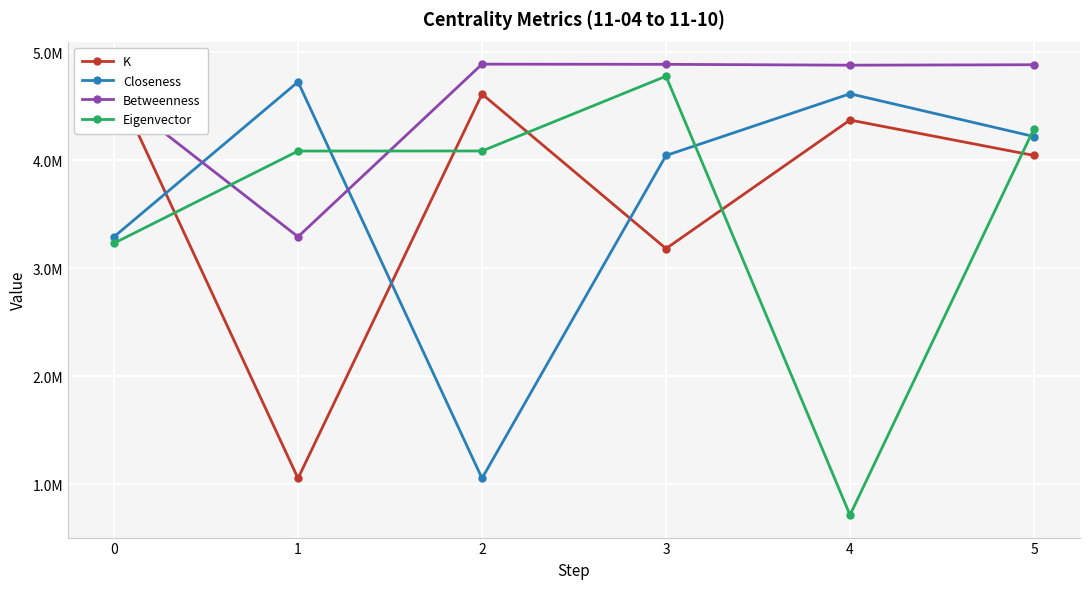

In K, how many points are lower than both neighbors (excluding endpoints)?

2